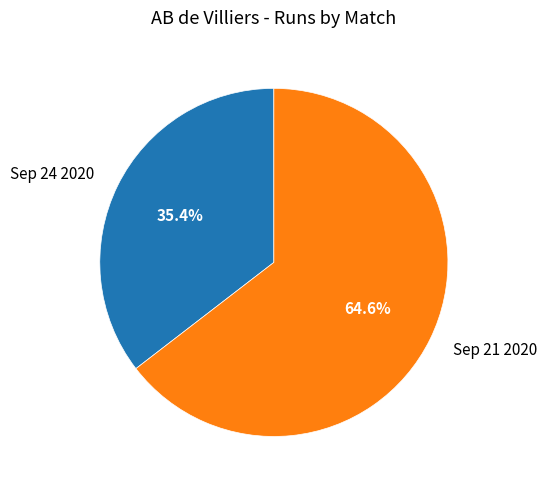

How many slices are in this pie chart?

2